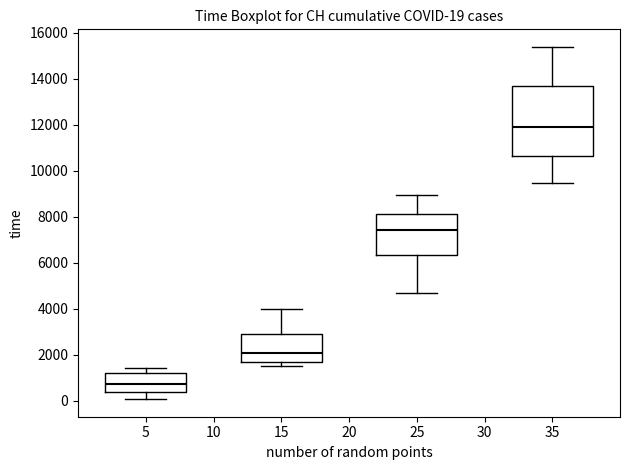

Which box is the tallest, from its lower edge to its upper edge?

35